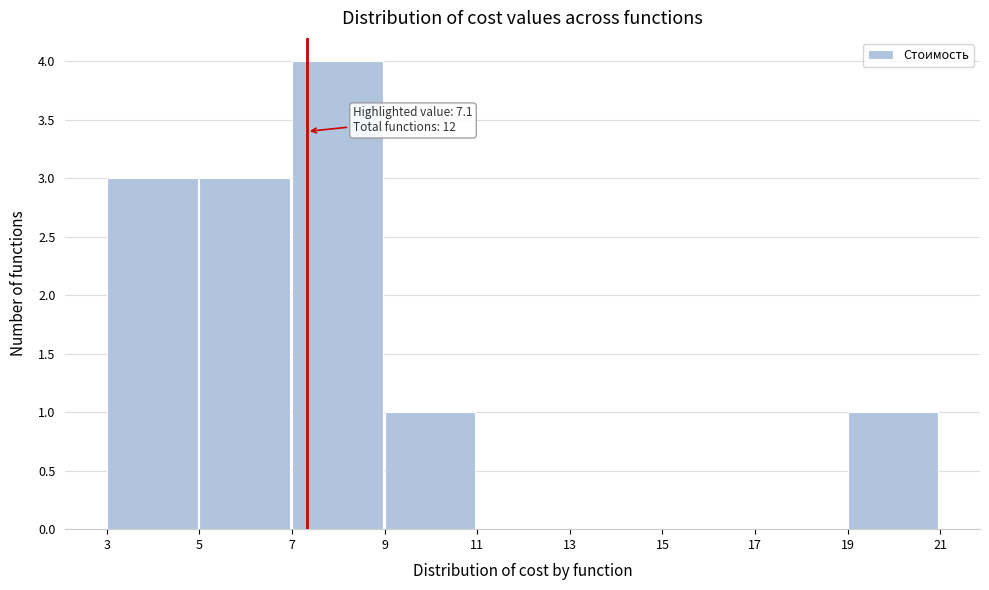

Reading right to left, transcribe all the data shown in this chart.

19=1	17=0	15=0	13=0	11=0	9=1	7=4	5=3	3=3